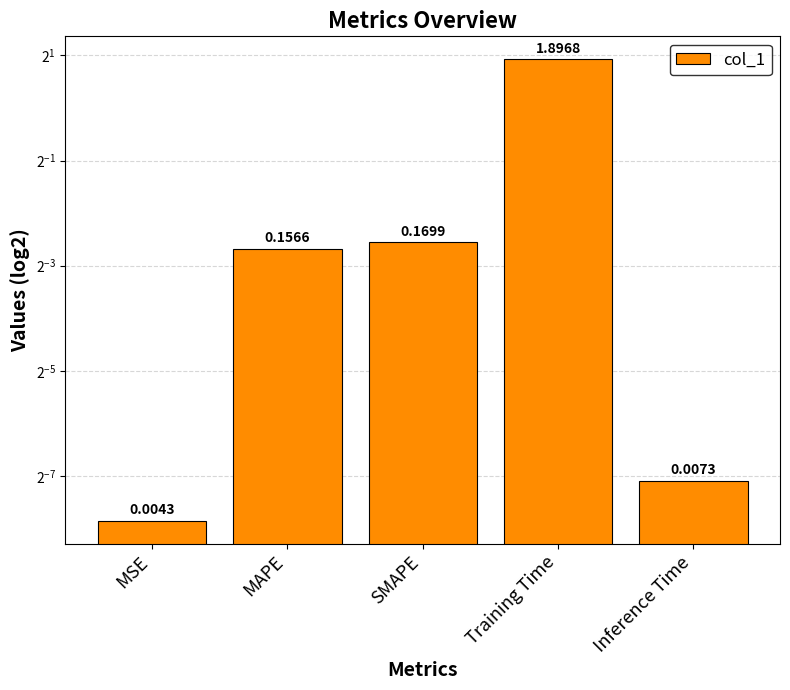

What is the change in value from MAPE to Training Time?

+1.7